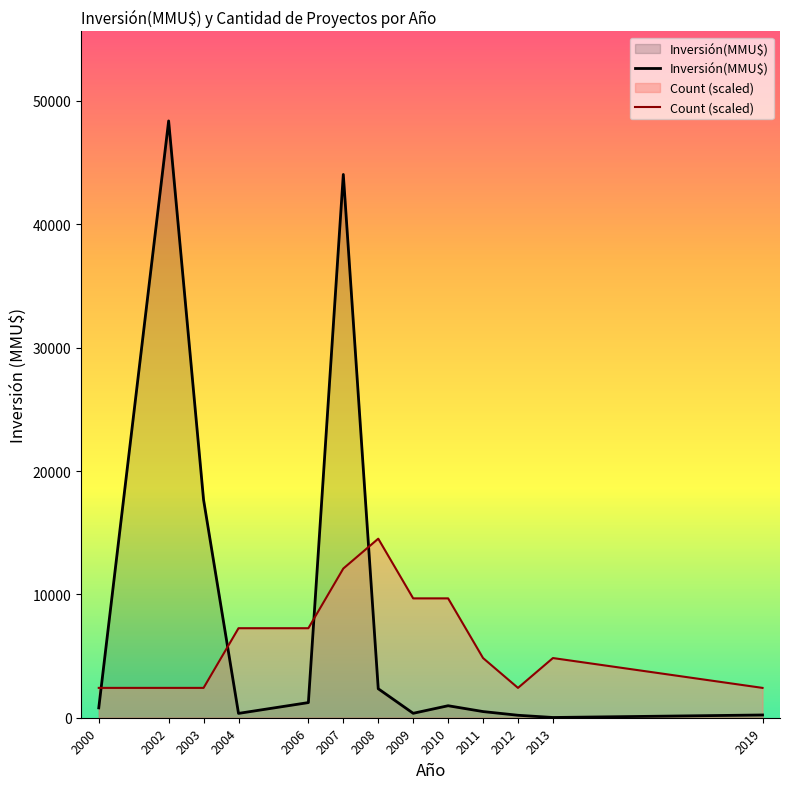

What is the sum of the Count (scaled) values at 2007 and 2011?

16934.4